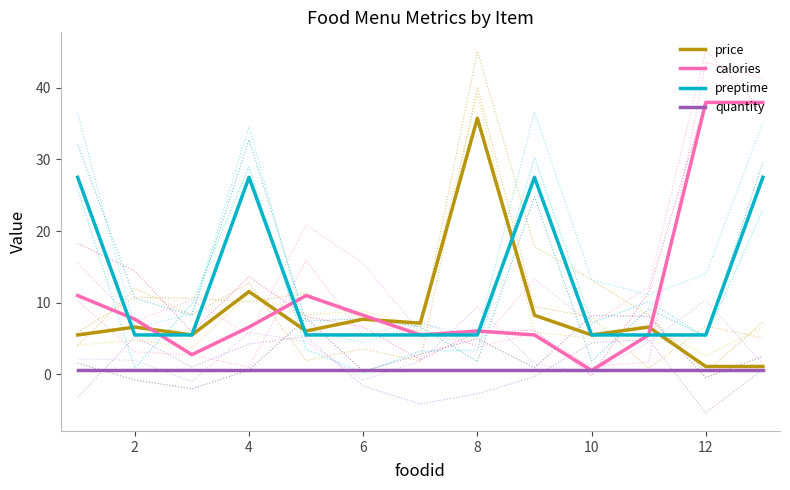

Rank the series by their maximum value, from lowest to highest.

quantity, preptime, price, calories